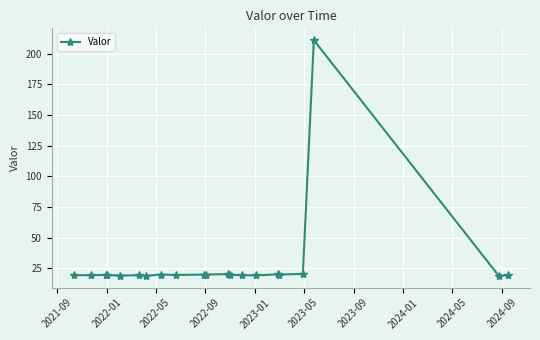

What is the difference between the maximum and second lowest values?

192.1